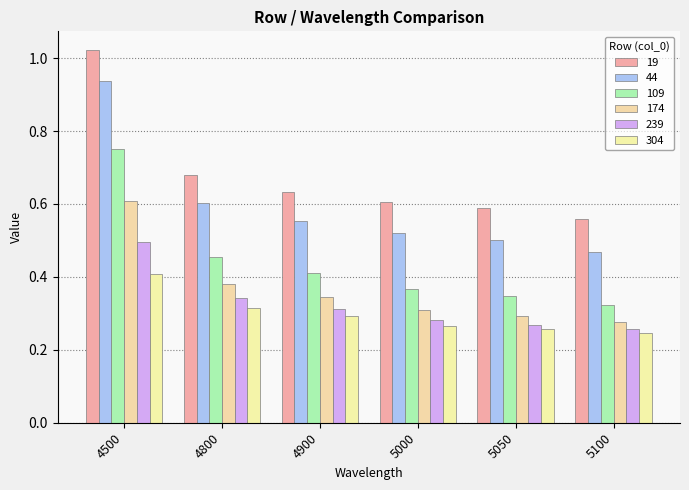

Reading left to right, transcribe all the data shown in this chart.

19: 1.0	0.7	0.6	0.6	0.6	0.6
44: 0.9	0.6	0.6	0.5	0.5	0.5
109: 0.8	0.5	0.4	0.4	0.3	0.3
174: 0.6	0.4	0.3	0.3	0.3	0.3
239: 0.5	0.3	0.3	0.3	0.3	0.3
304: 0.4	0.3	0.3	0.3	0.3	0.2